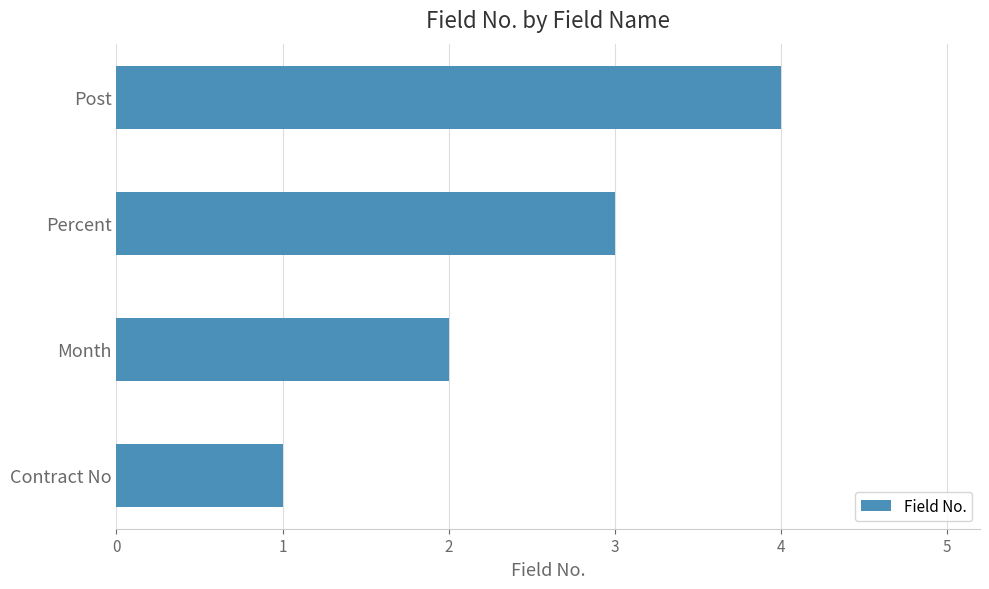

What is the minimum value shown in the chart?

1